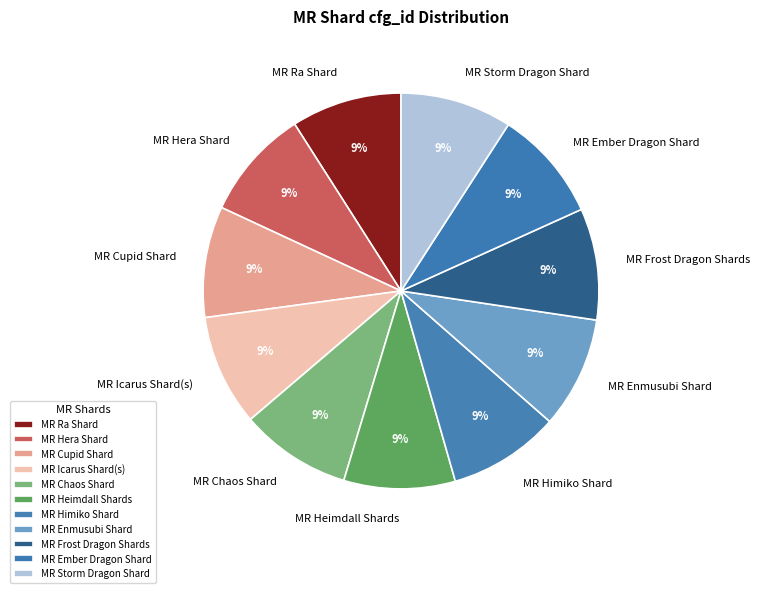

To the nearest percent, what is the combined percentage of MR Chaos Shard and MR Hera Shard?

18%